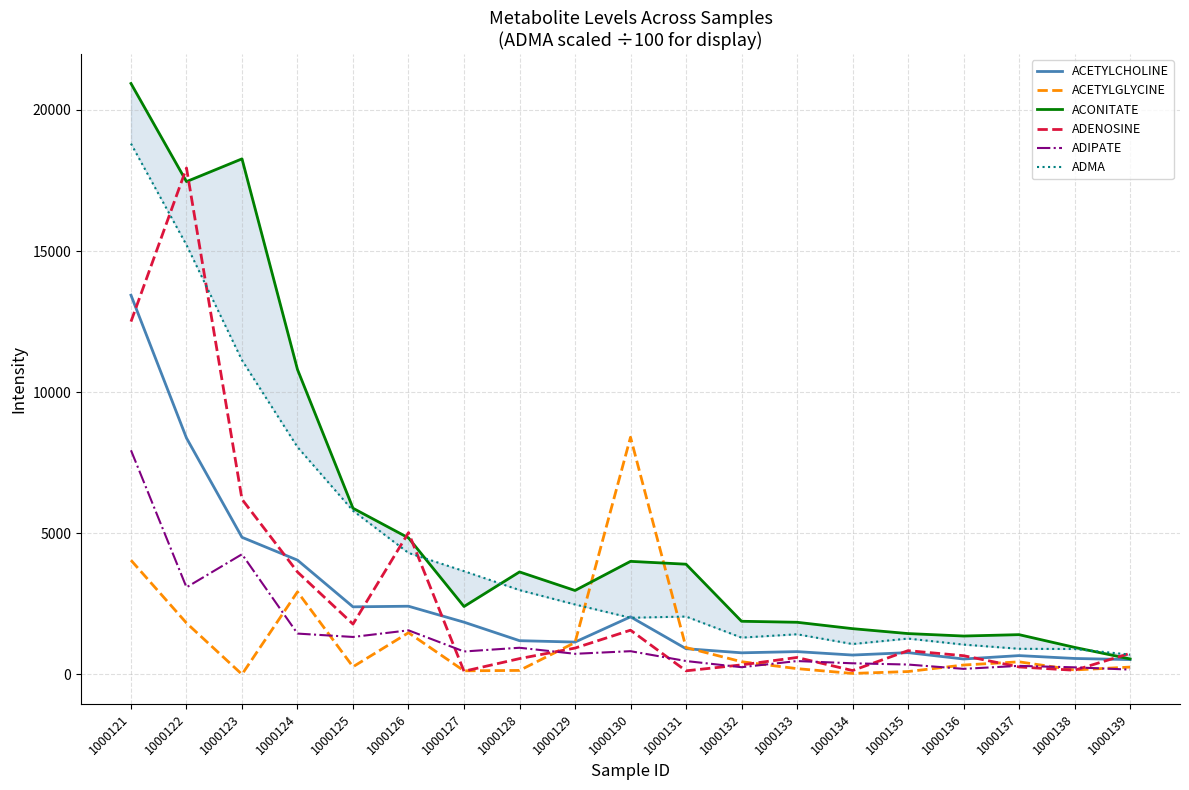

Is the value of ACETYLCHOLINE at 1000134 greater than the value of ACONITATE at 1000138?

No